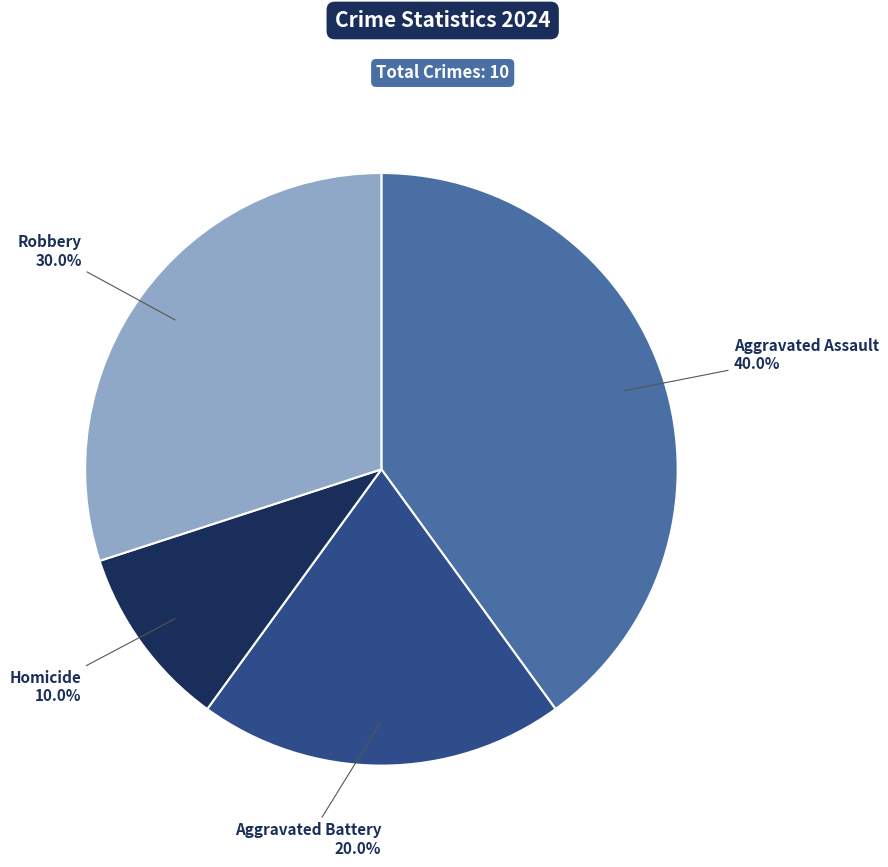

Is it true that Homicide is 1% of the pie?

False